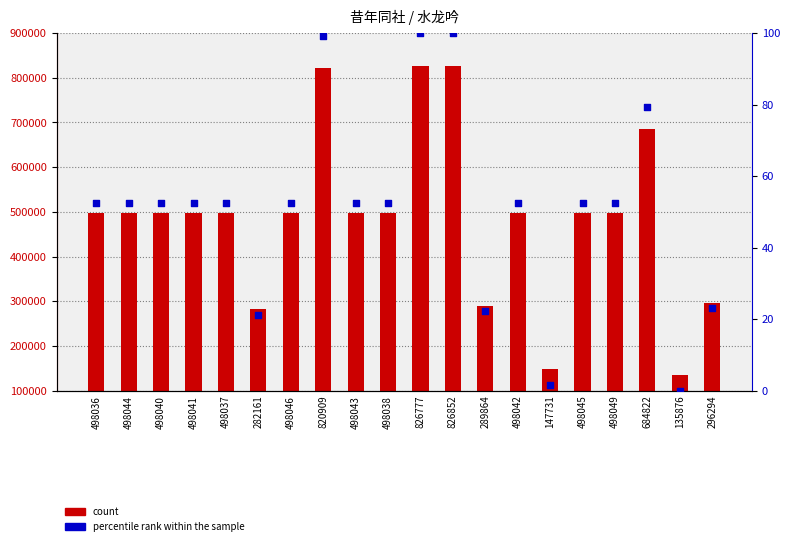

Is the value of count at 296294 greater than the value of percentile rank within the sample at 498037?

Yes